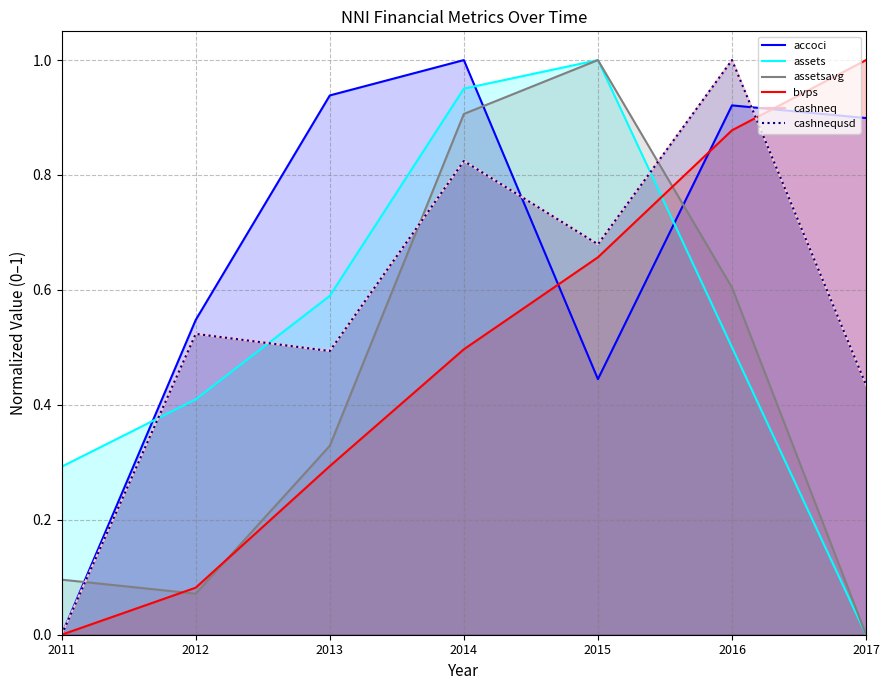

Reading right to left, transcribe all the data shown in this chart.

accoci: 0.9	0.9	0.4	1.0	0.9	0.5	0.0
assets: 0.0	0.5	1.0	1.0	0.6	0.4	0.3
assetsavg: 0.0	0.6	1.0	0.9	0.3	0.1	0.1
bvps: 1.0	0.9	0.7	0.5	0.3	0.1	0.0
cashneq: 0.4	1.0	0.7	0.8	0.5	0.5	0.0
cashnequsd: 0.4	1.0	0.7	0.8	0.5	0.5	0.0